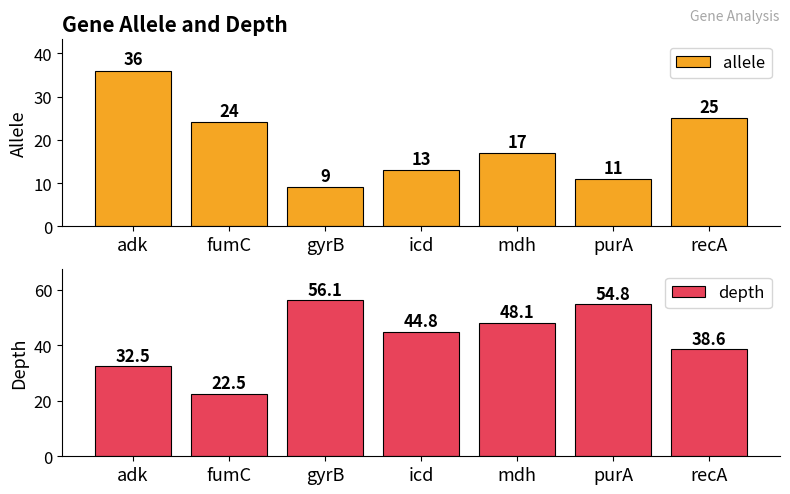

At which label is allele closest to 22?

fumC